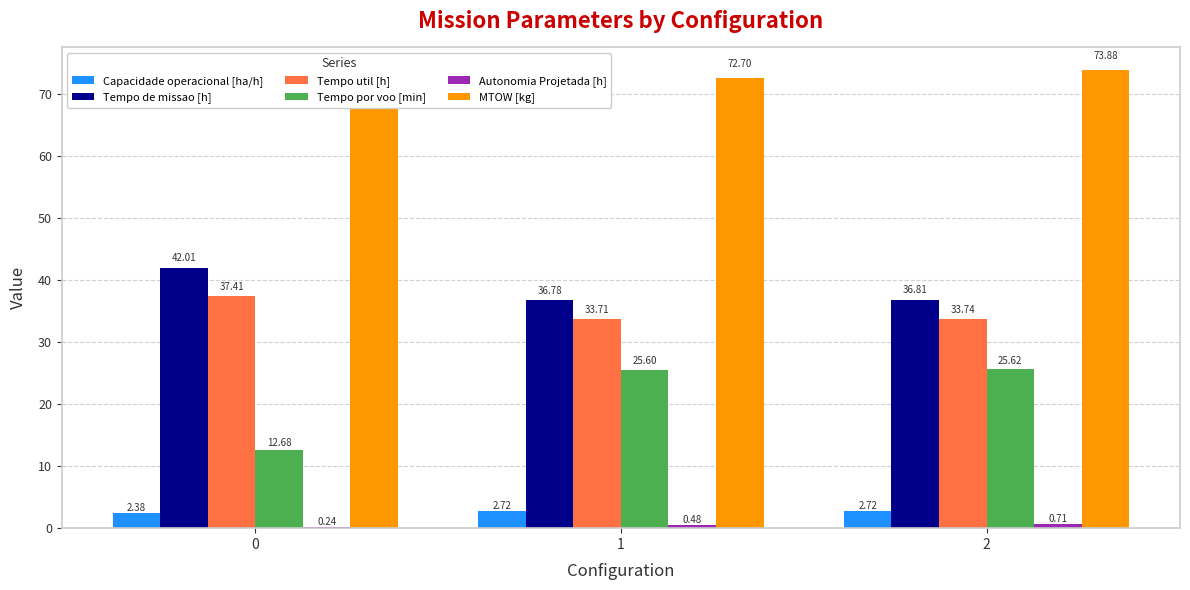

Read the Tempo de missao [h] value at 1.

36.8